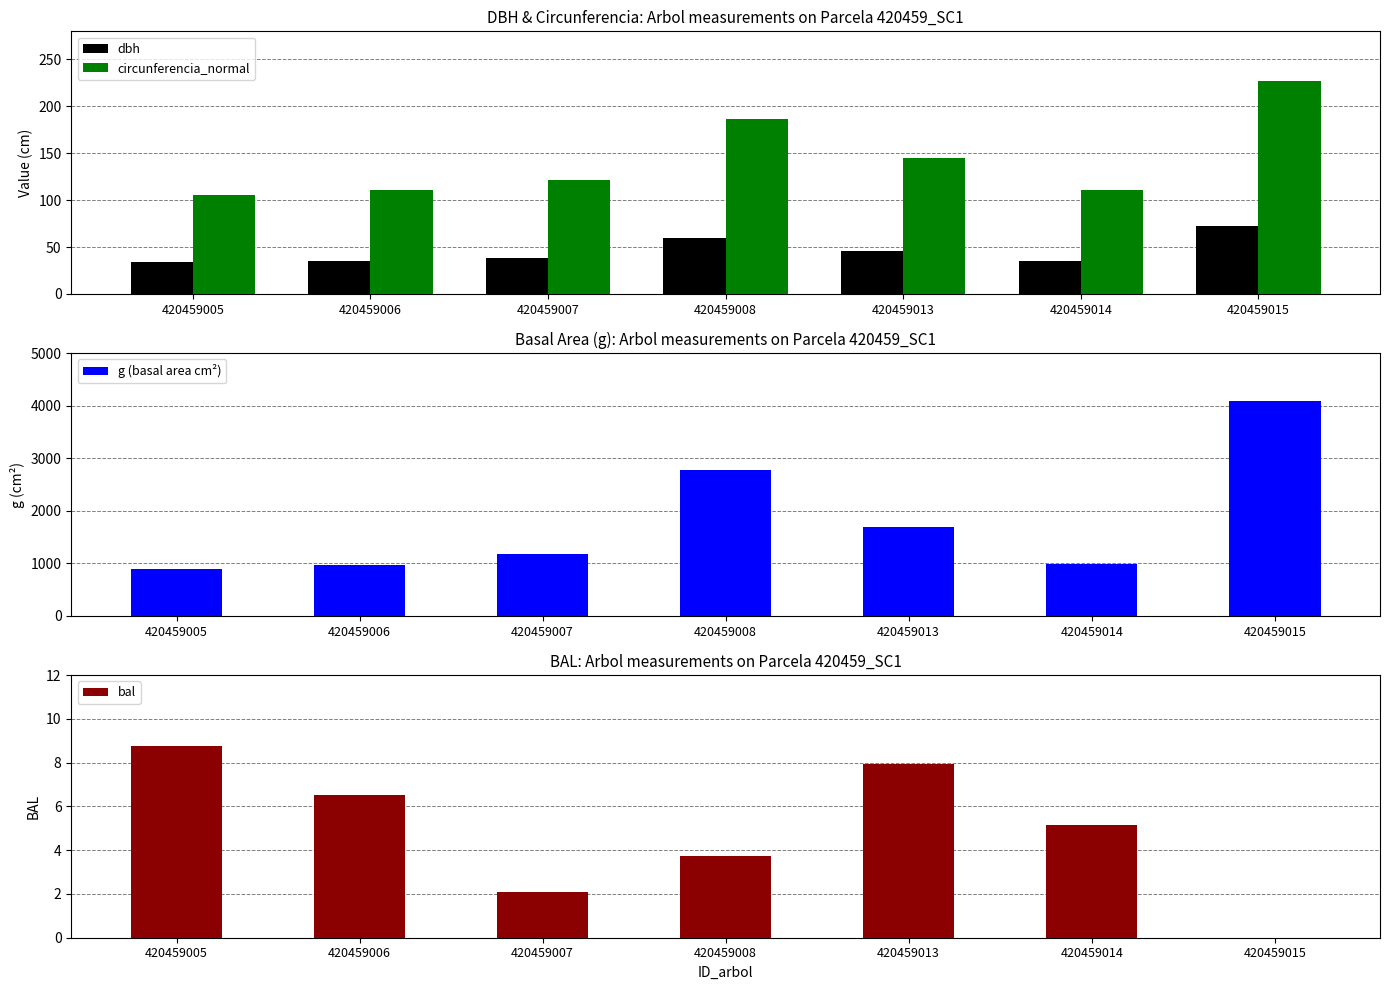

True or false: dbh has a value of 118.1 at 420459015.

False